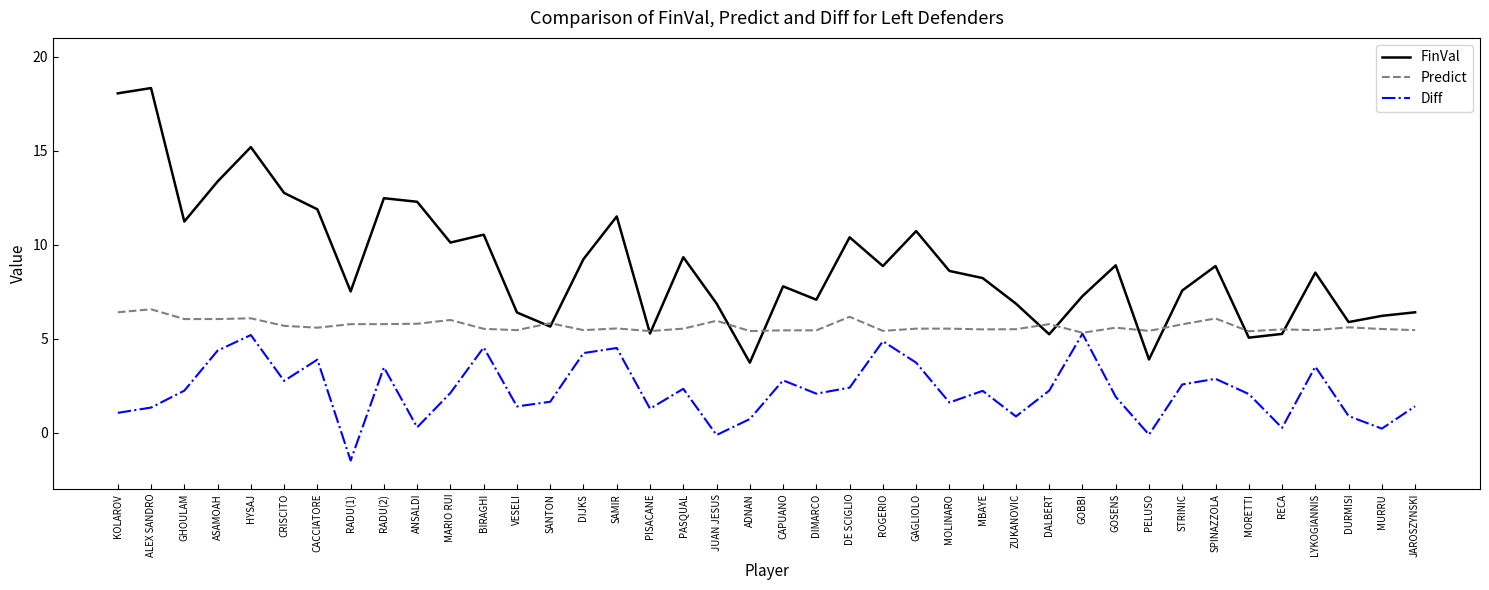

Is it true that Diff equals 2.3 at JAROSZYNSKI?

False